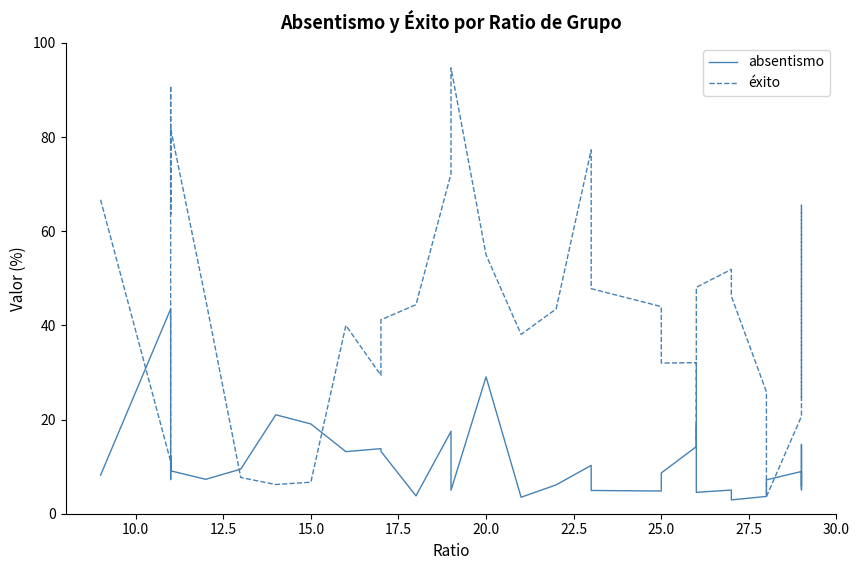

What is the difference between the second highest and second lowest values in the éxito series?

84.7